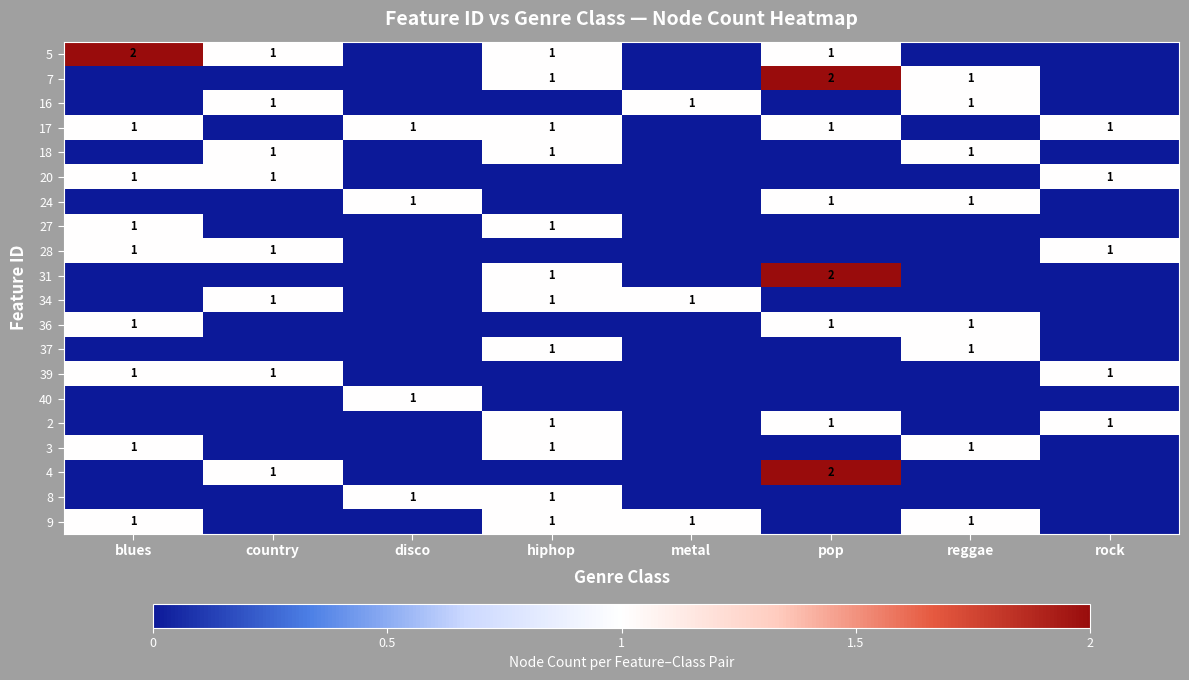

Is it true that 24 equals 1 at disco?

True